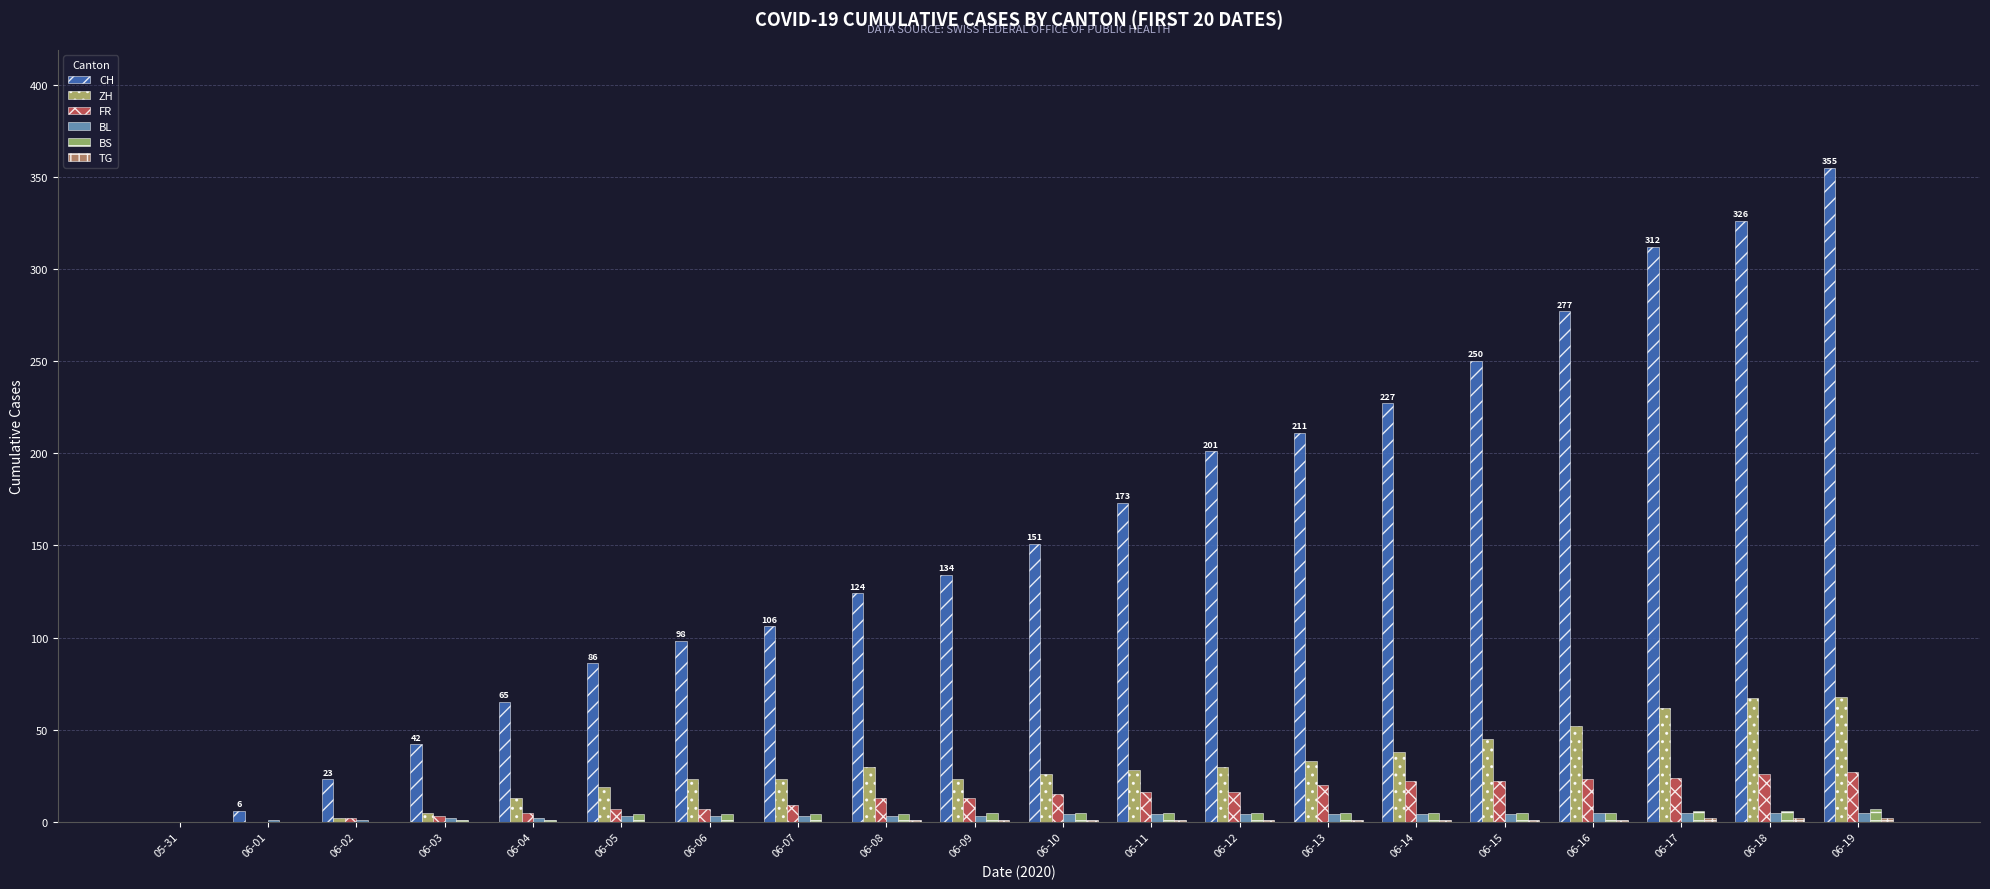

What position from the right is 06-04?

16